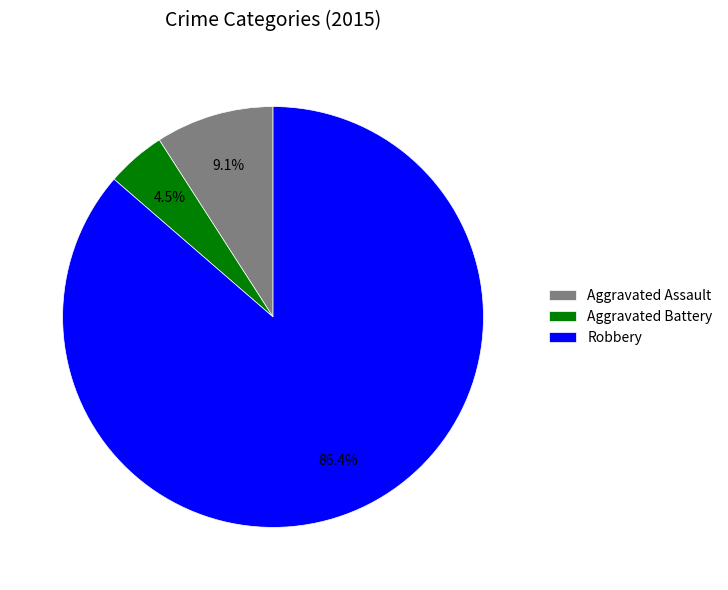

To the nearest percent, what percentage of the pie is Aggravated Assault?

9%